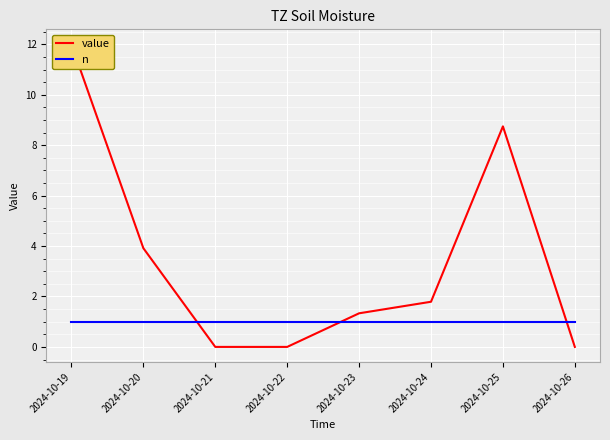

How many times do value and n cross each other?

3